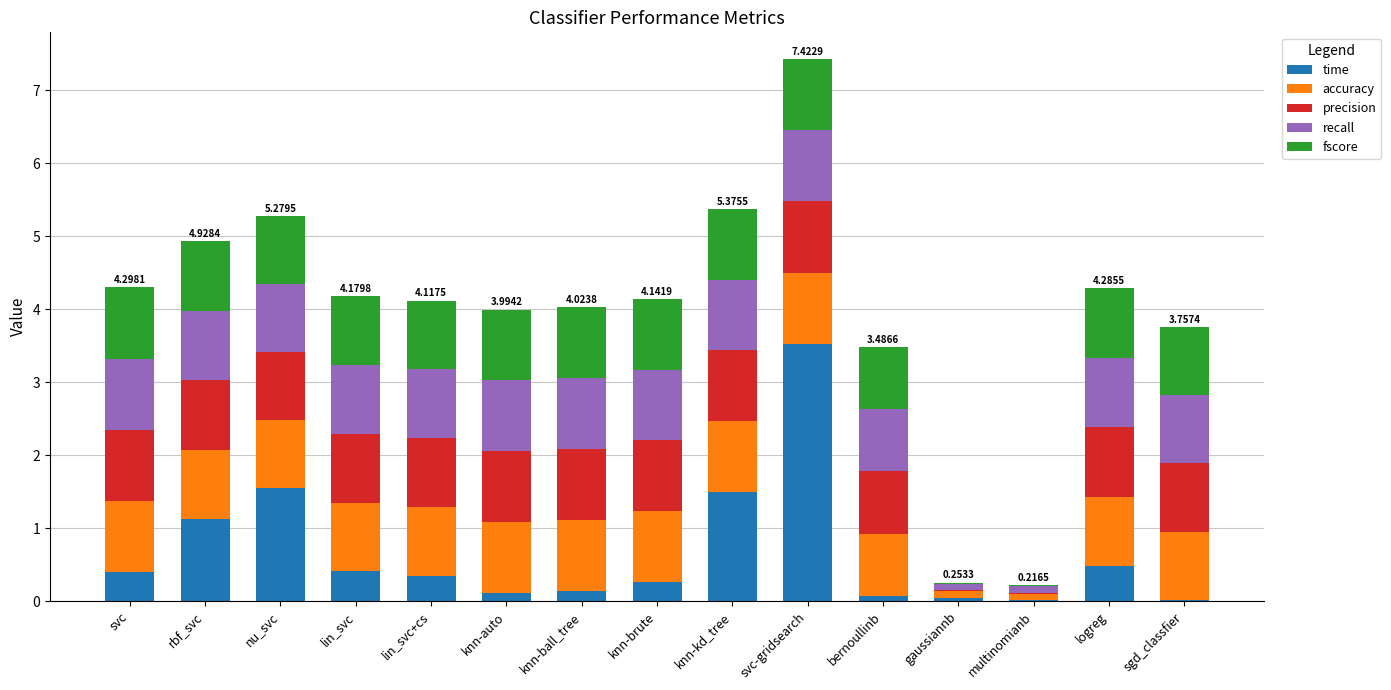

How many categories are shown in the chart?

15